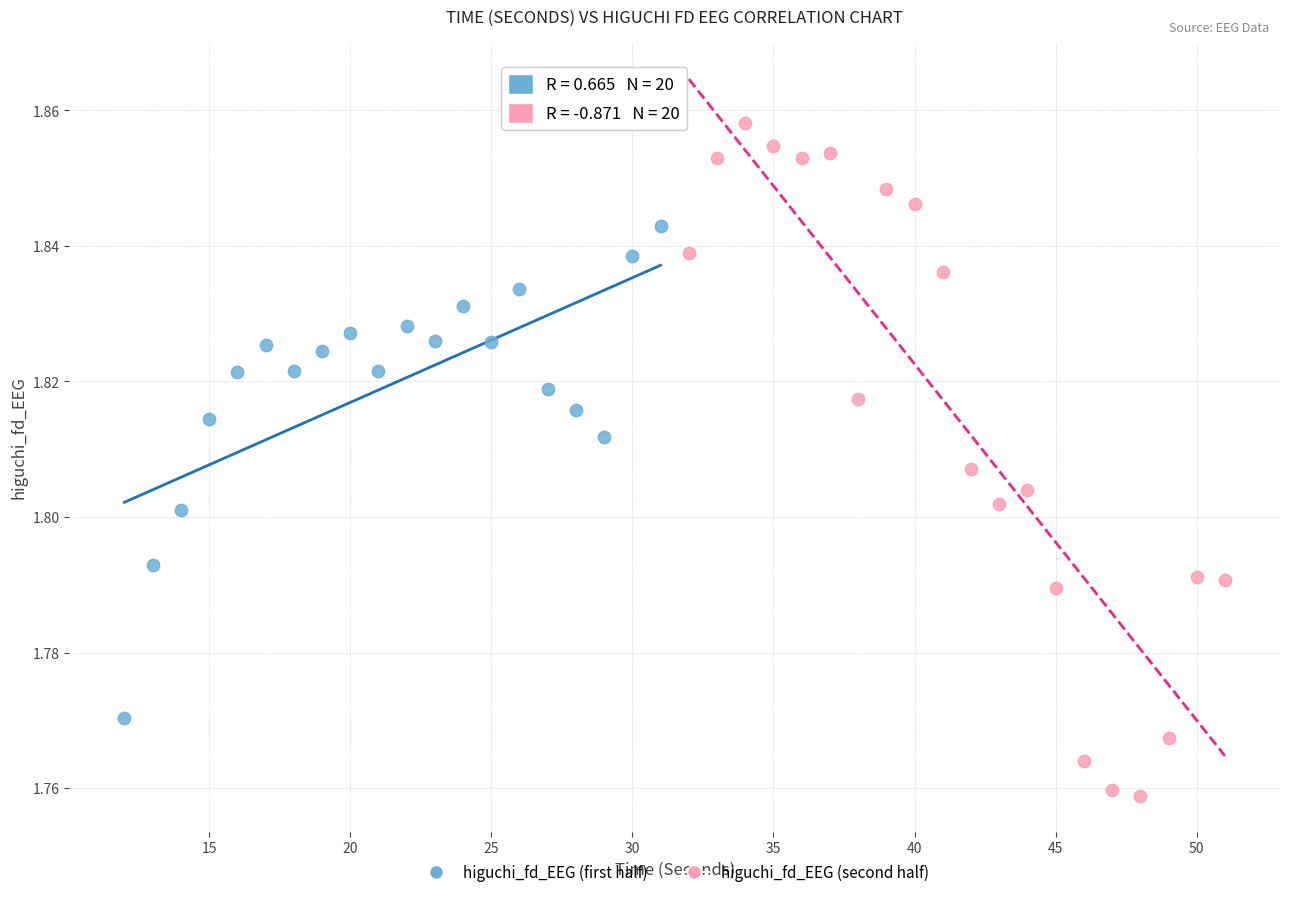

Which series reaches the maximum Y coordinate?

higuchi_fd_EEG (second half)